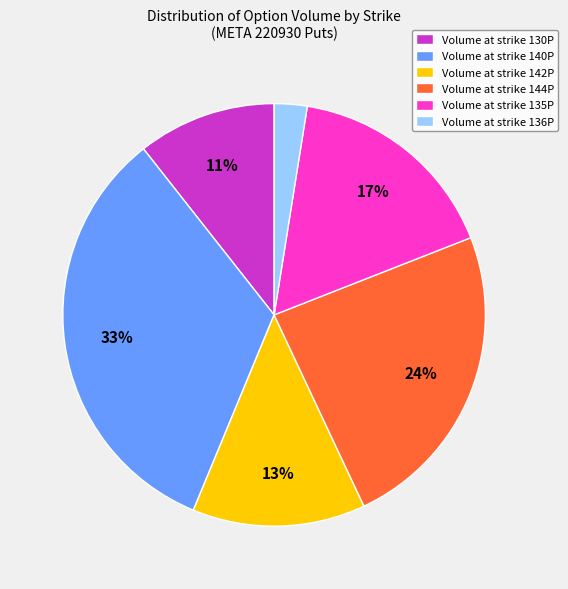

The Volume at strike 144P slice represents 18% of the pie. True or false?

False